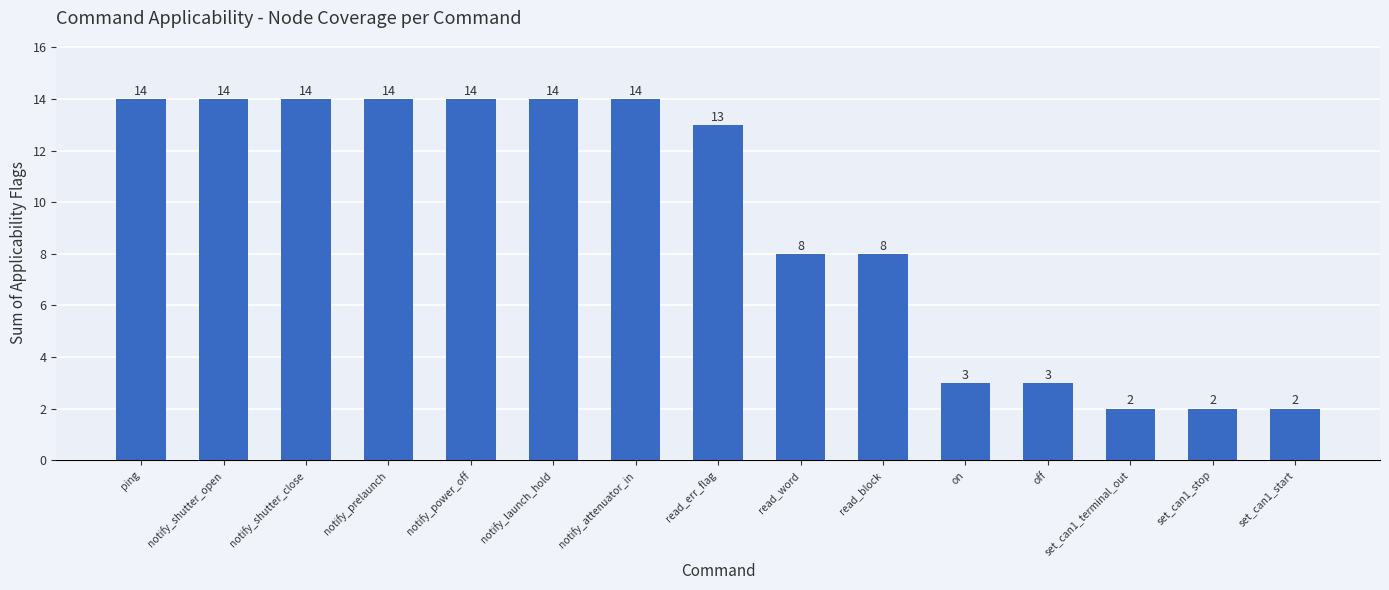

True or false: the data shows 4 at read_err_flag.

False